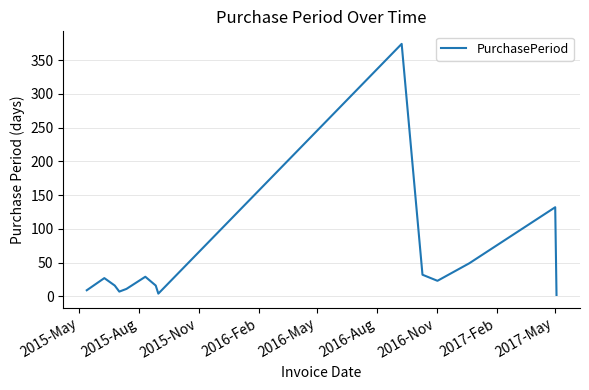

What is the difference between the maximum and minimum values?

372